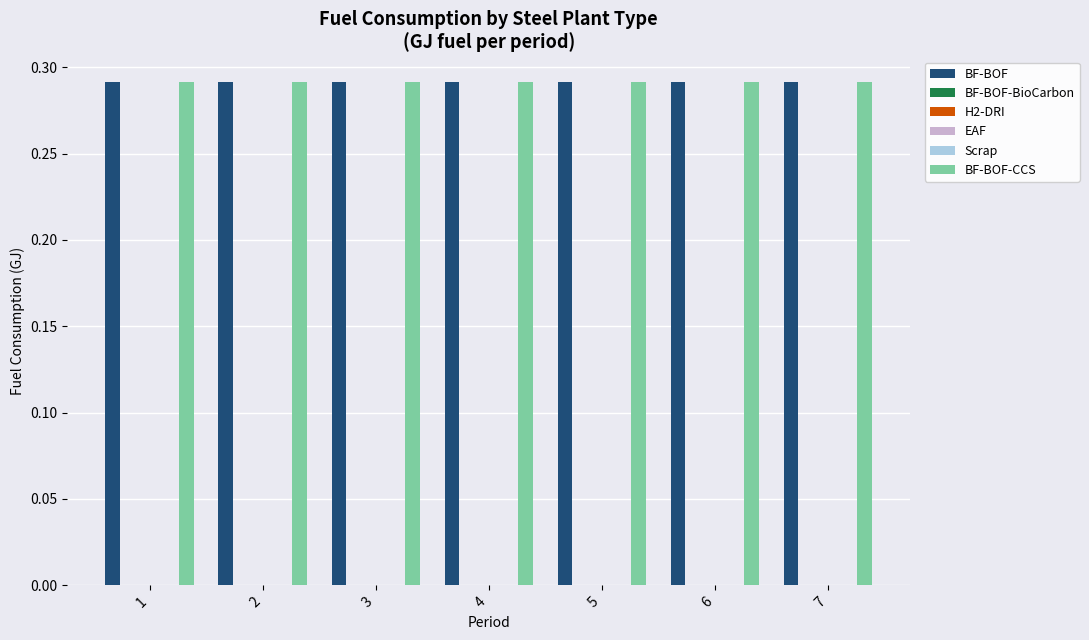

What is the spread (max minus min) of values at 6?

0.3